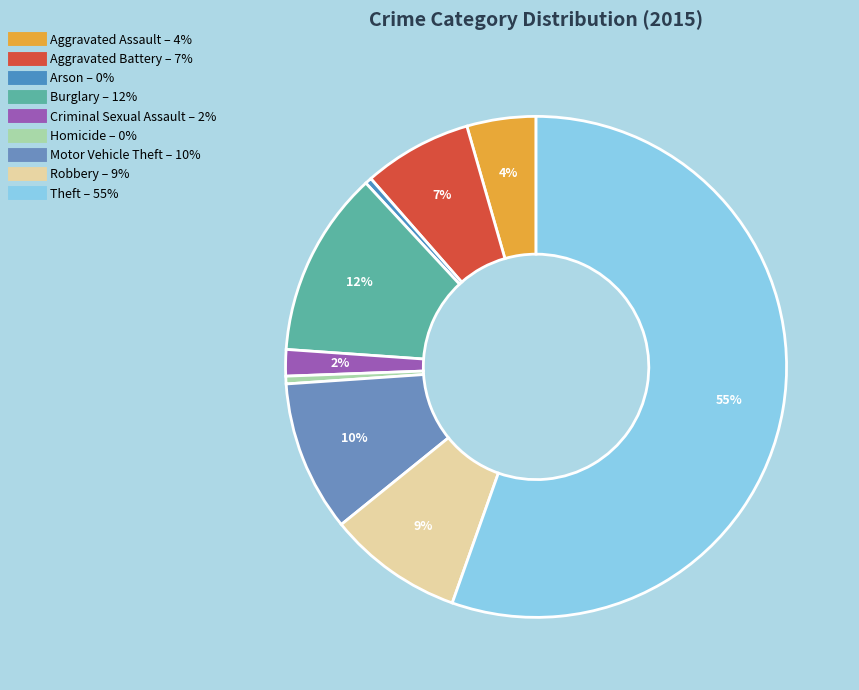

How many slices are in this pie chart?

9